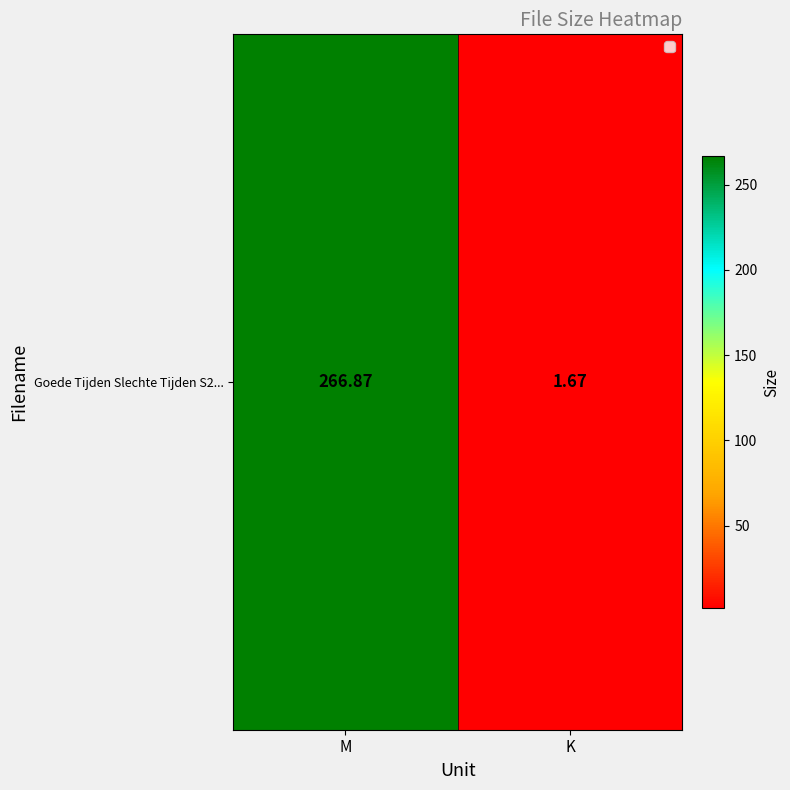

Where does the data first go above 266?

M